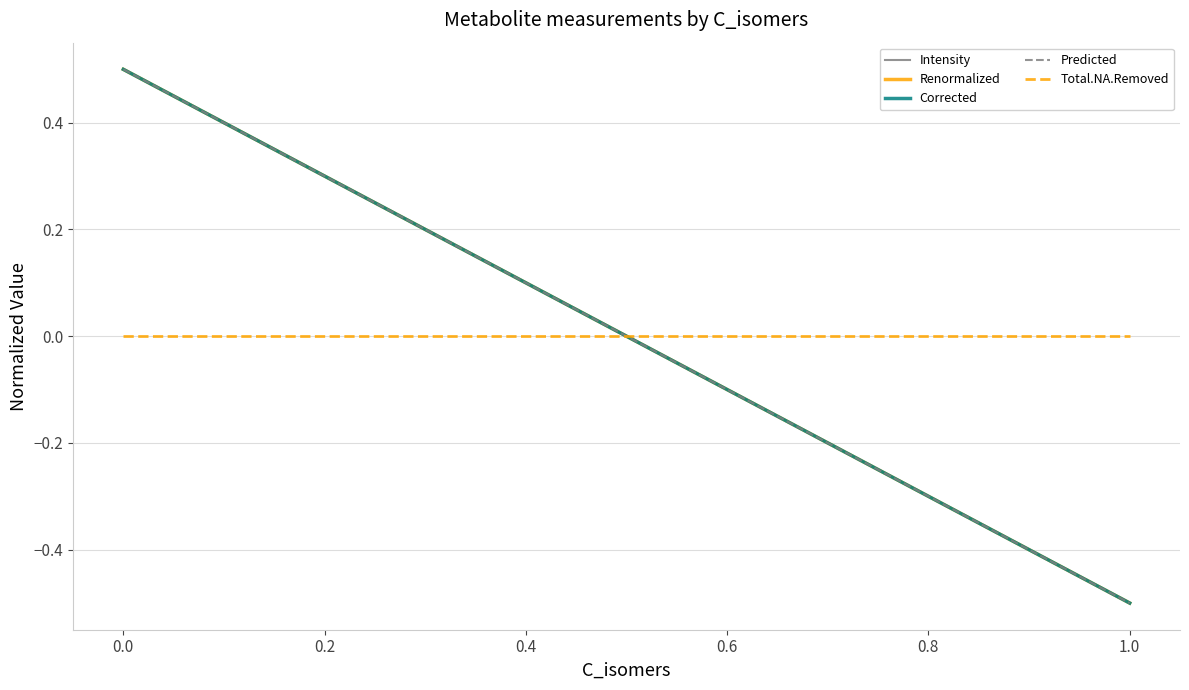

How many data points in Corrected are less than 0?

2